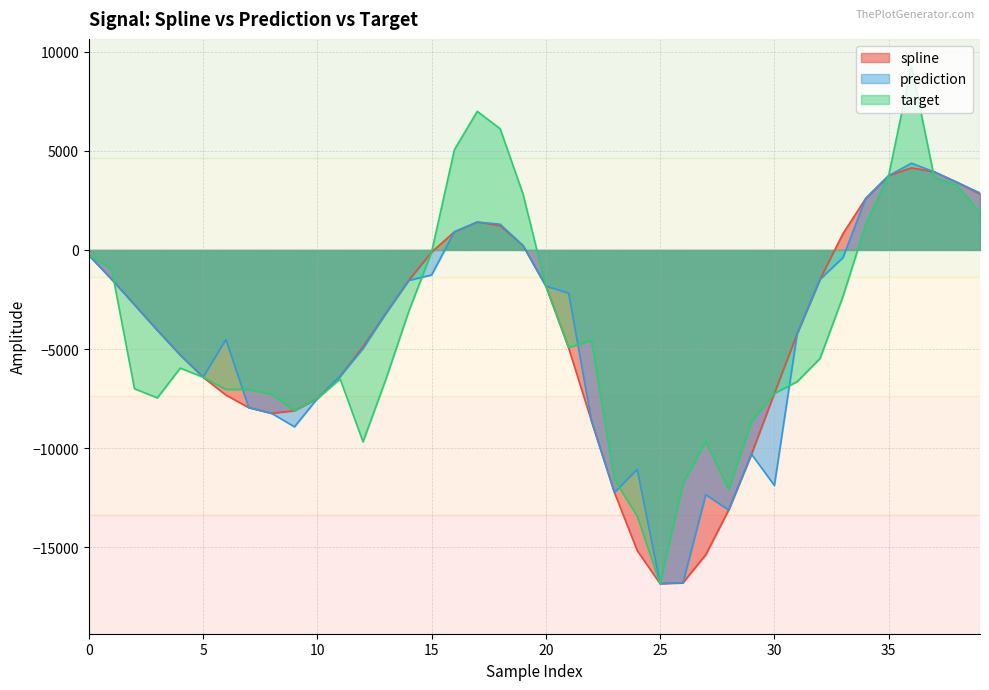

What is the average value of the target series?

-4097.4